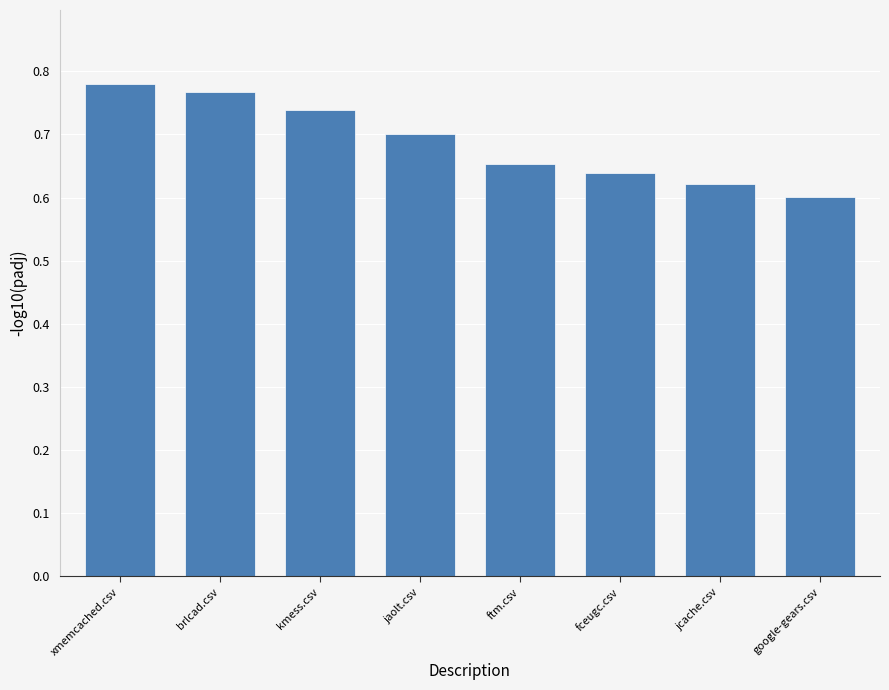

The value at fceugc.csv is 1.1. True or false?

False